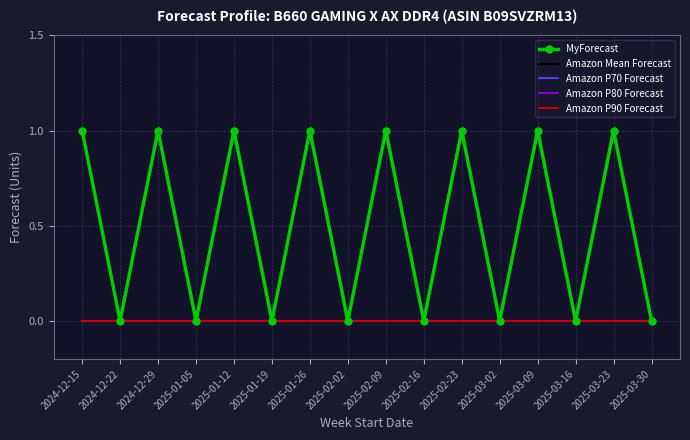

Reading right to left, transcribe all the data shown in this chart.

MyForecast: 0	1	0	1	0	1	0	1	0	1	0	1	0	1	0	1
Amazon Mean Forecast: 0	0	0	0	0	0	0	0	0	0	0	0	0	0	0	0
Amazon P70 Forecast: 0	0	0	0	0	0	0	0	0	0	0	0	0	0	0	0
Amazon P80 Forecast: 0	0	0	0	0	0	0	0	0	0	0	0	0	0	0	0
Amazon P90 Forecast: 0	0	0	0	0	0	0	0	0	0	0	0	0	0	0	0